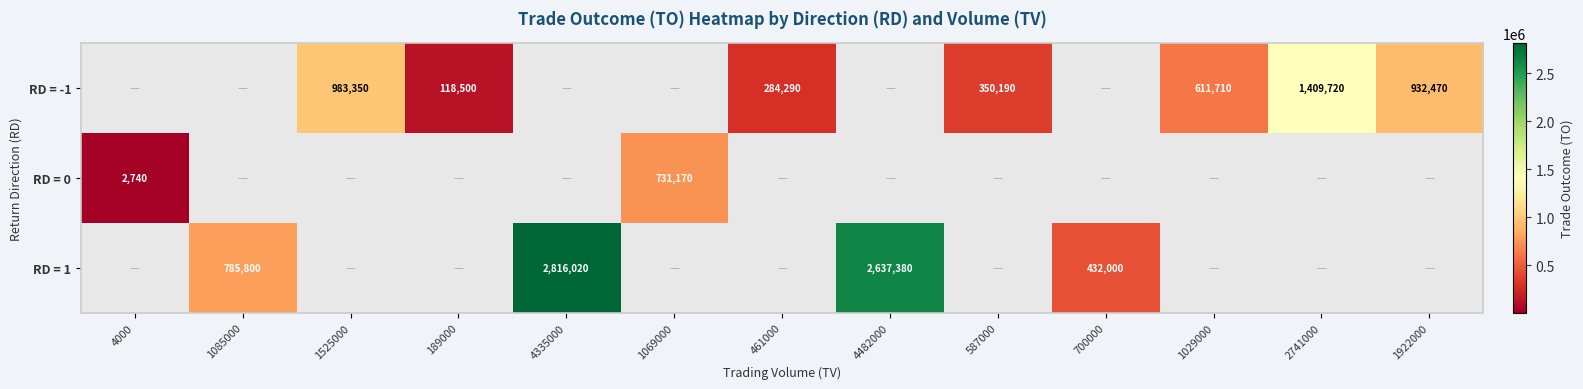

True or false: RD = -1 has a value of 118500 at 189000.

True